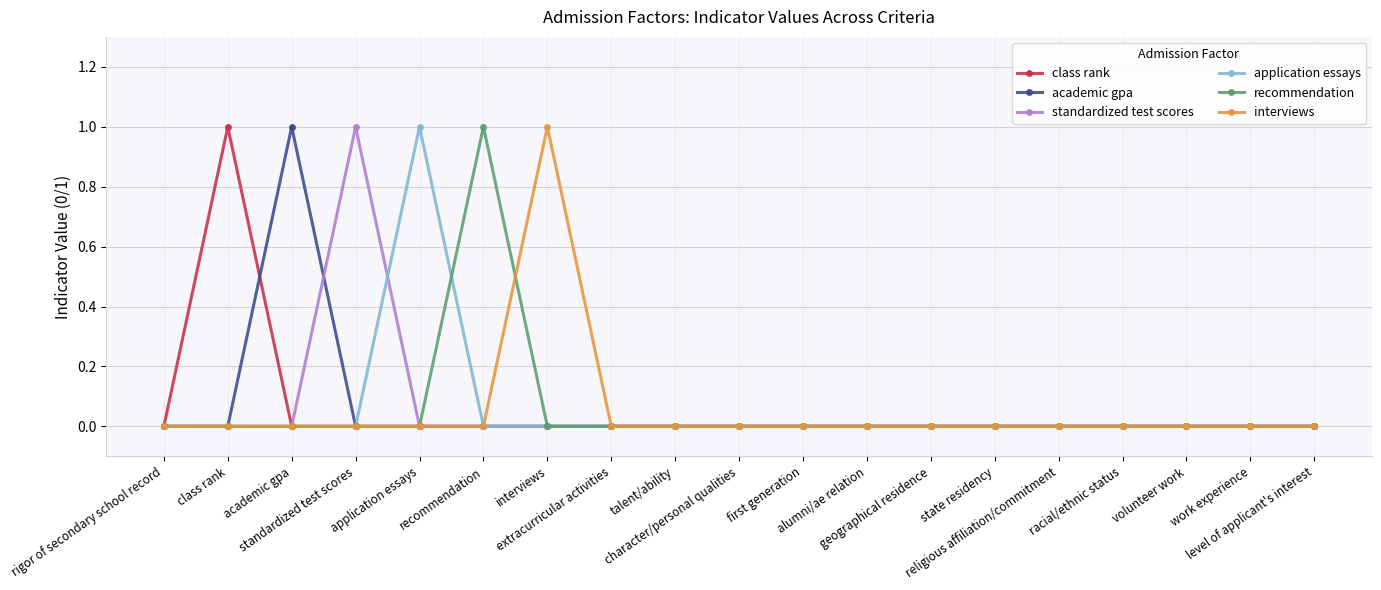

True or false: standardized test scores and interviews intersect in this chart.

False